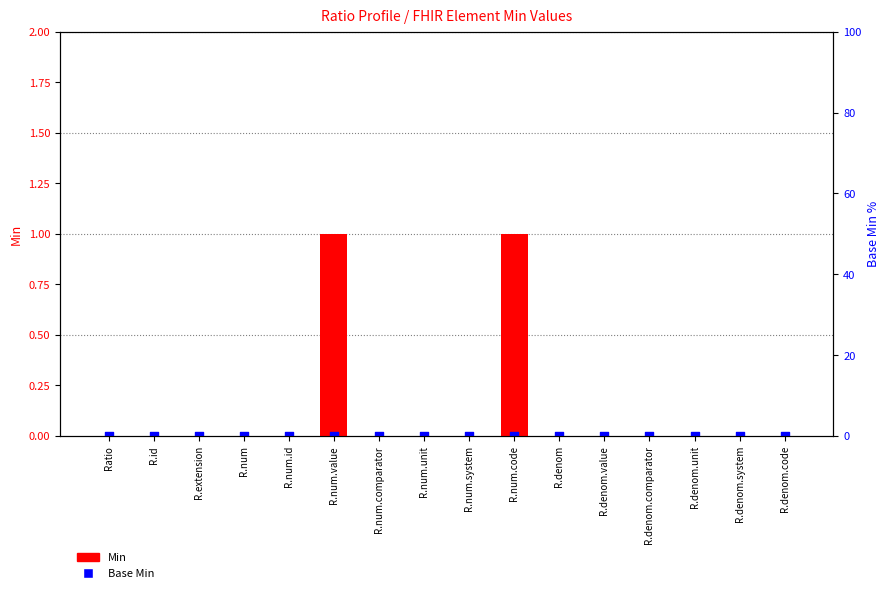

Which series reaches the maximum Y coordinate?

Min